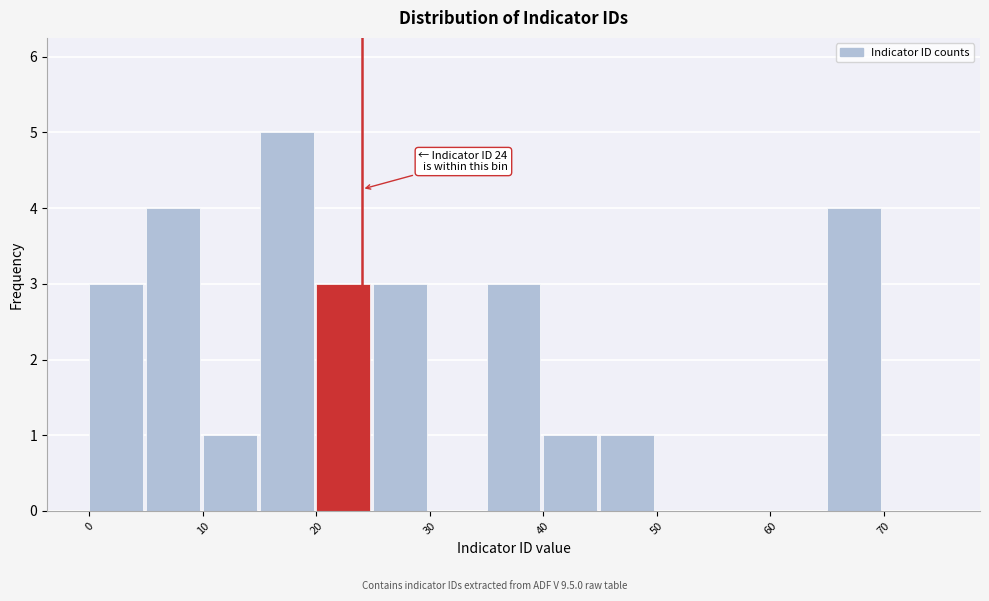

Which range on the x-axis has the tallest bar?

15 to 20